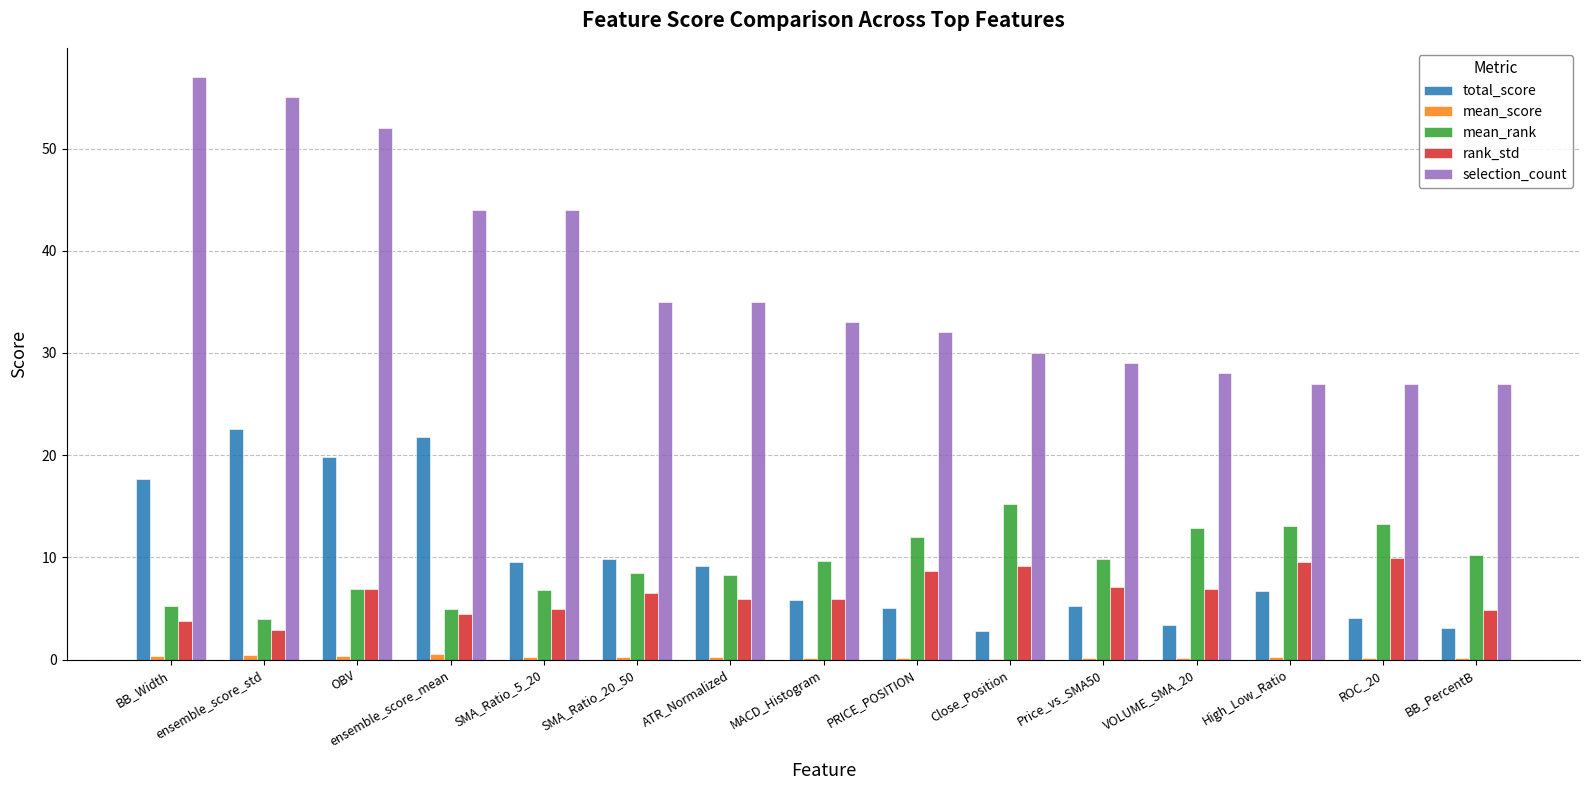

What is the difference between the rank_std values at OBV and ensemble_score_mean?

2.4